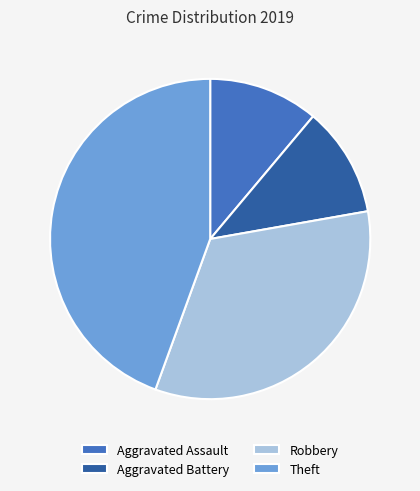

What is the largest slice in the pie chart?

Theft